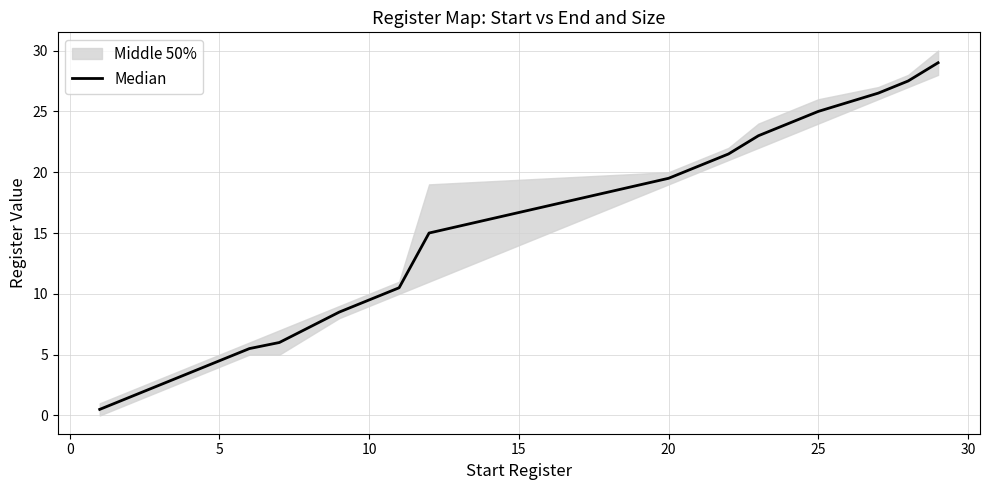

The value at 5 is 4.2. True or false?

False